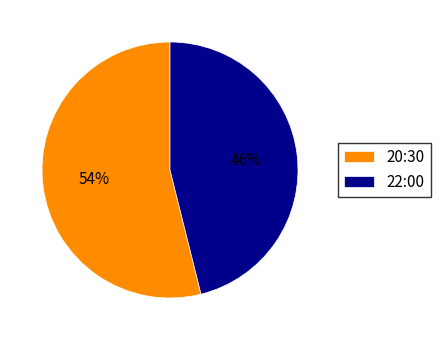

The 20:30 slice represents 47% of the pie. True or false?

False